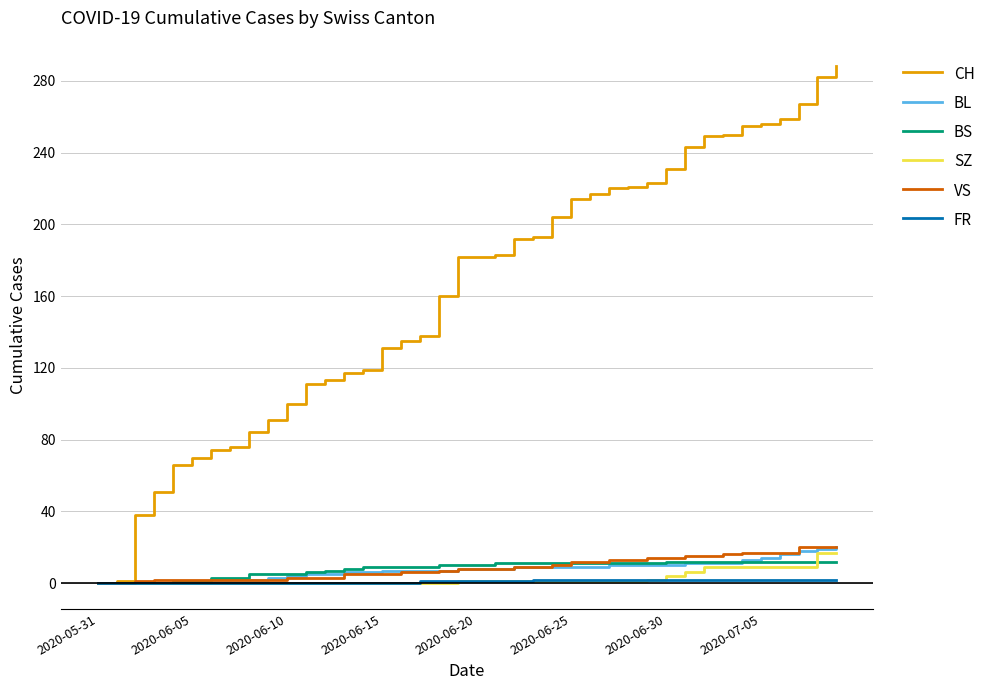

Which series has the largest range (max minus min)?

CH